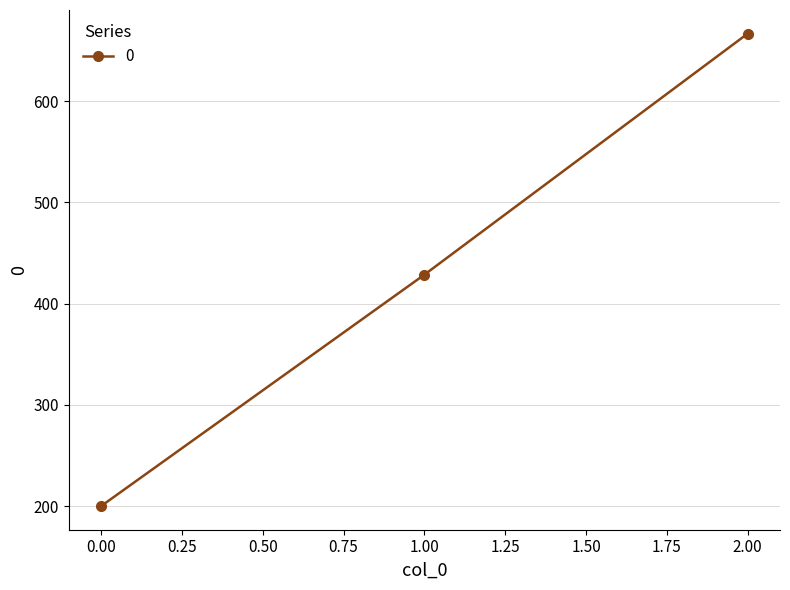

What is the value of the 3rd point from the left?

666.7